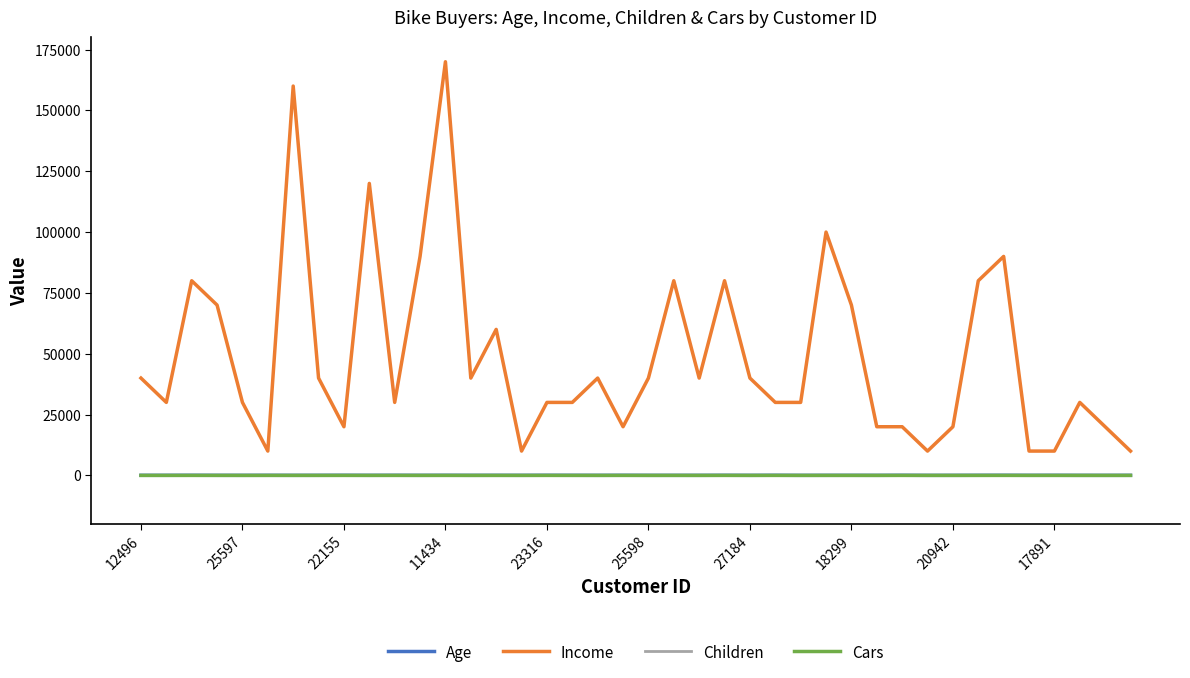

Count the number of categories in the chart.

40